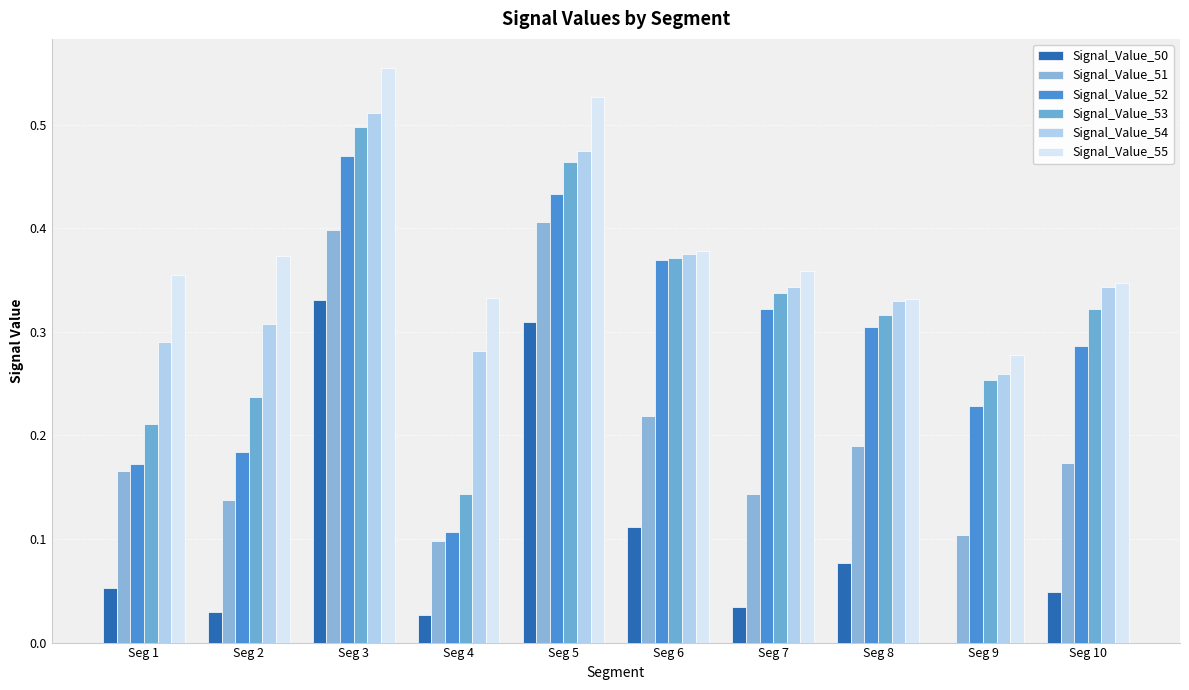

What is the difference between the highest and lowest values at Seg 10?

0.3